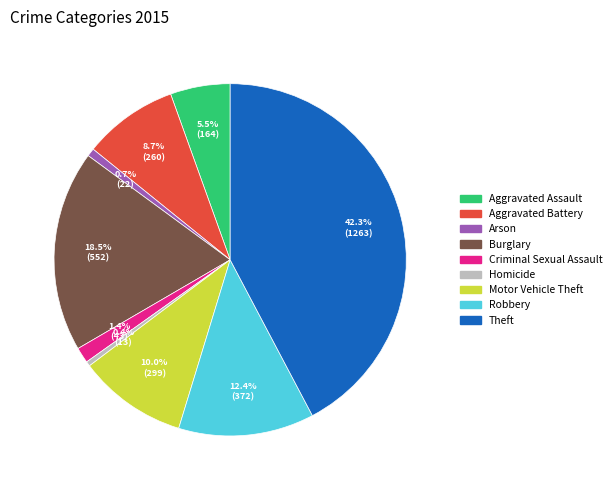

Between Robbery and Homicide, which is larger?

Robbery